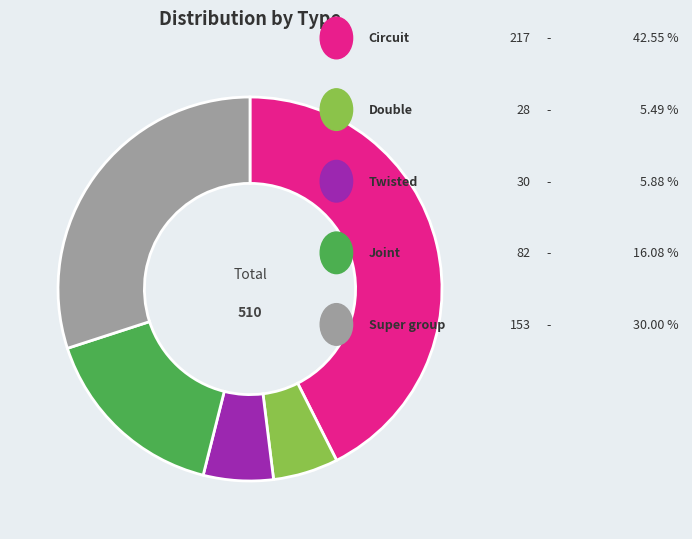

Is there any slice that represents more than half of the pie?

No